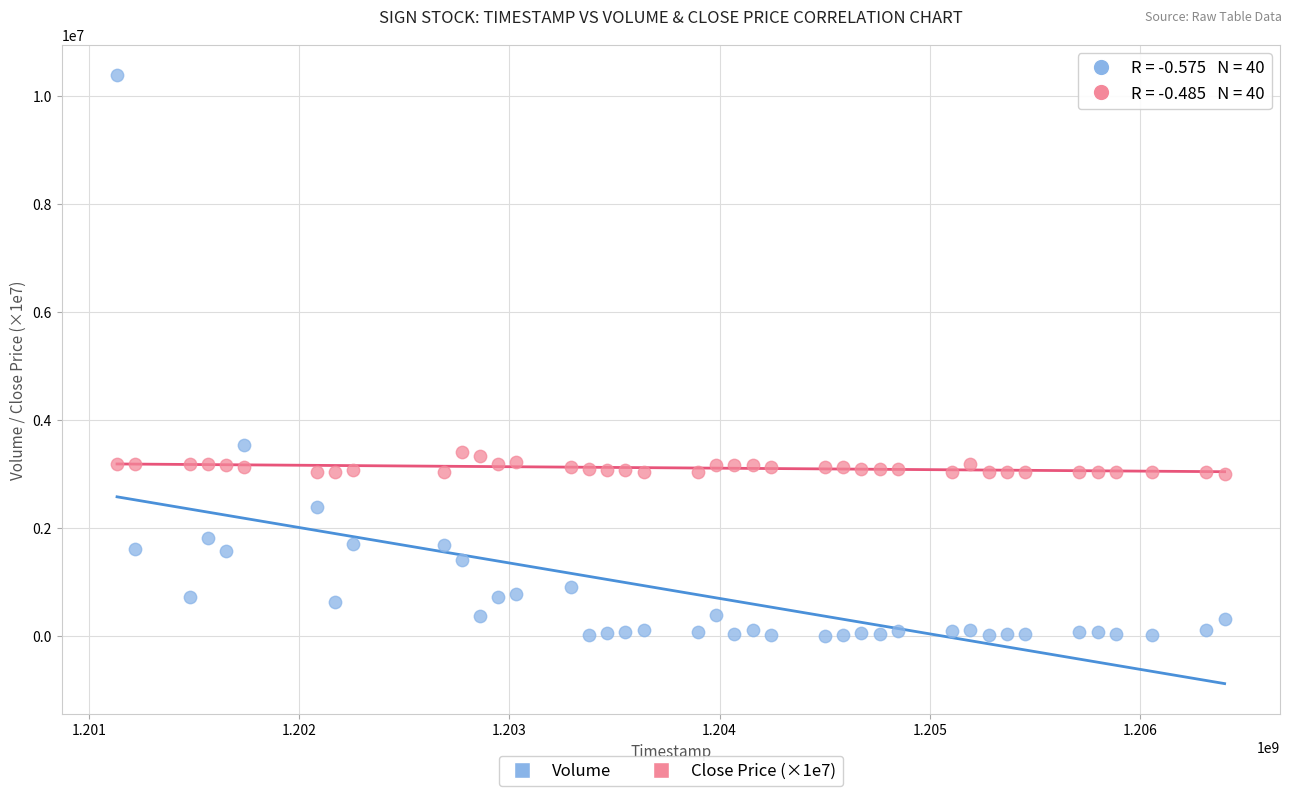

Across all data points, what is the range of Y values (max minus min)?

10369795.0